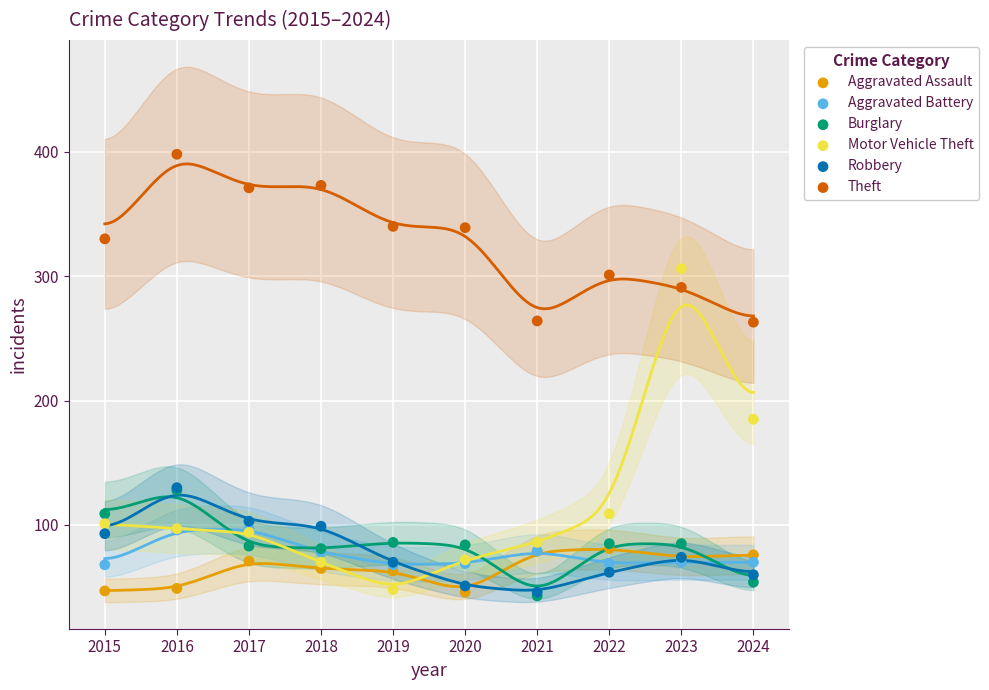

Across all series, what Y value is closest to 220?

185